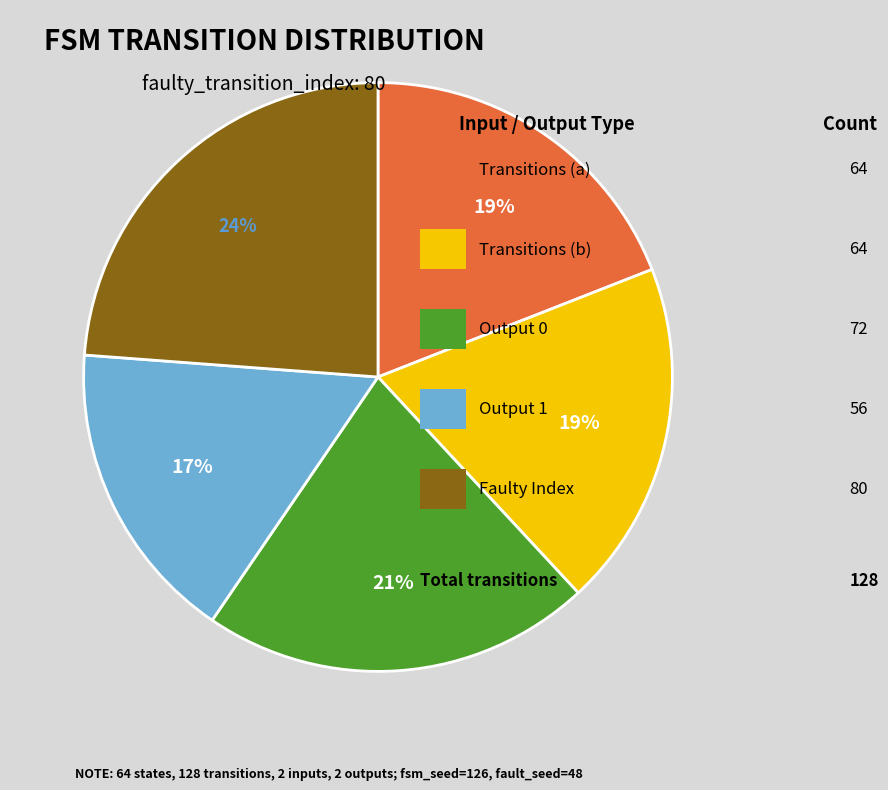

Does any single category account for the majority?

No